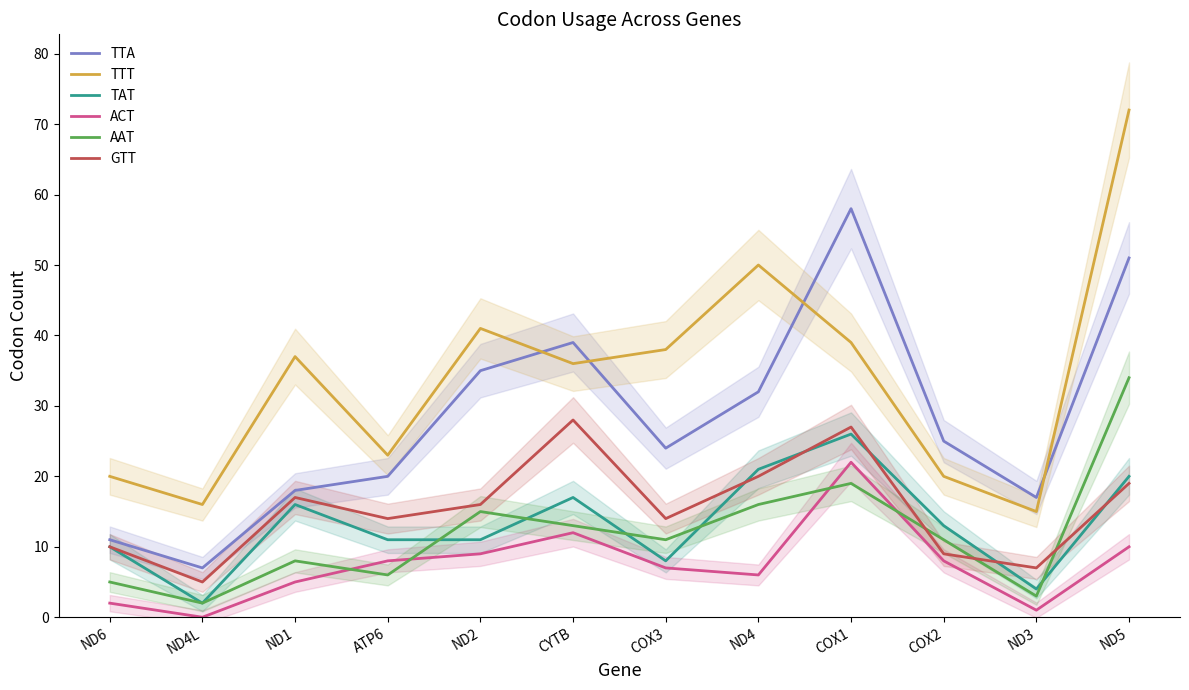

Reading left to right, what are all the values shown in this chart?

TTA: 11	7	18	20	35	39	24	32	58	25	17	51
TTT: 20	16	37	23	41	36	38	50	39	20	15	72
TAT: 10	2	16	11	11	17	8	21	26	13	4	20
ACT: 2	0	5	8	9	12	7	6	22	8	1	10
AAT: 5	2	8	6	15	13	11	16	19	11	3	34
GTT: 10	5	17	14	16	28	14	20	27	9	7	19